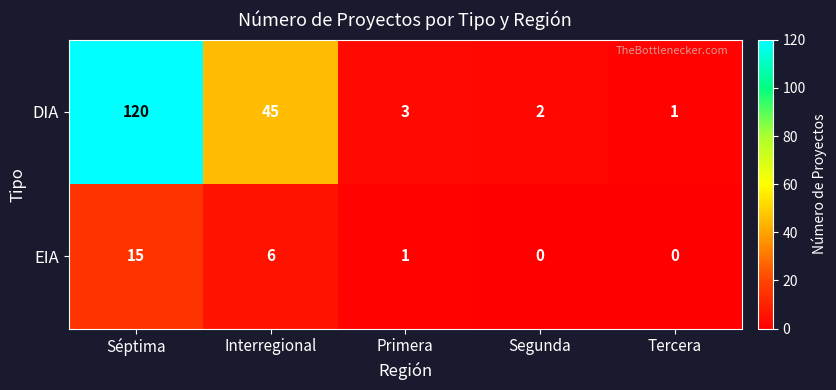

Reading left to right, transcribe all the data shown in this chart.

DIA: 120	45	3	2	1
EIA: 15	6	1	0	0